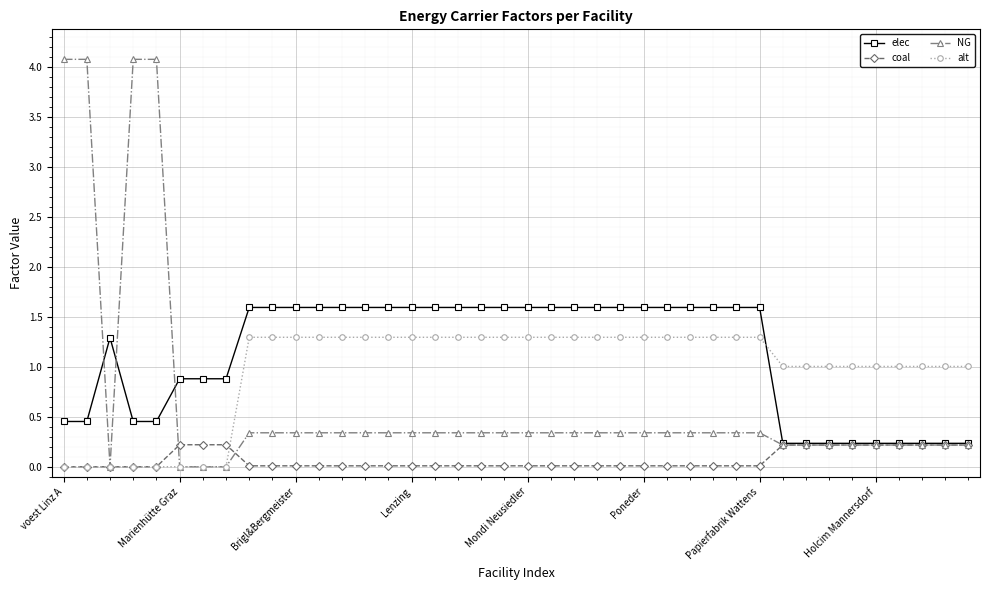

At how many categories does at least one series exceed 3?

4